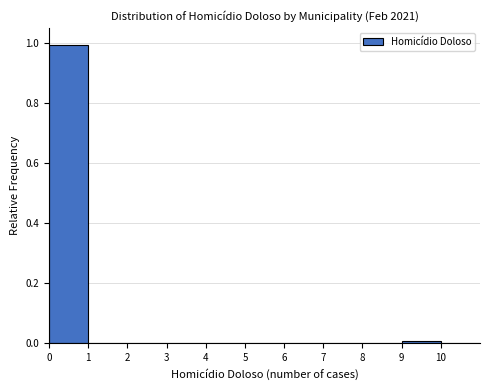

Reading left to right, list every bar in this chart as the range it spans on the x-axis followed by its height. The values are not printed on the chart, so give them approximately, as read against the axis.

0 to 1: 1
1 to 2: 0
2 to 3: 0
3 to 4: 0
4 to 5: 0
5 to 6: 0
6 to 7: 0
7 to 8: 0
8 to 9: 0
9 to 10: under 0.02
10 to 11: 0